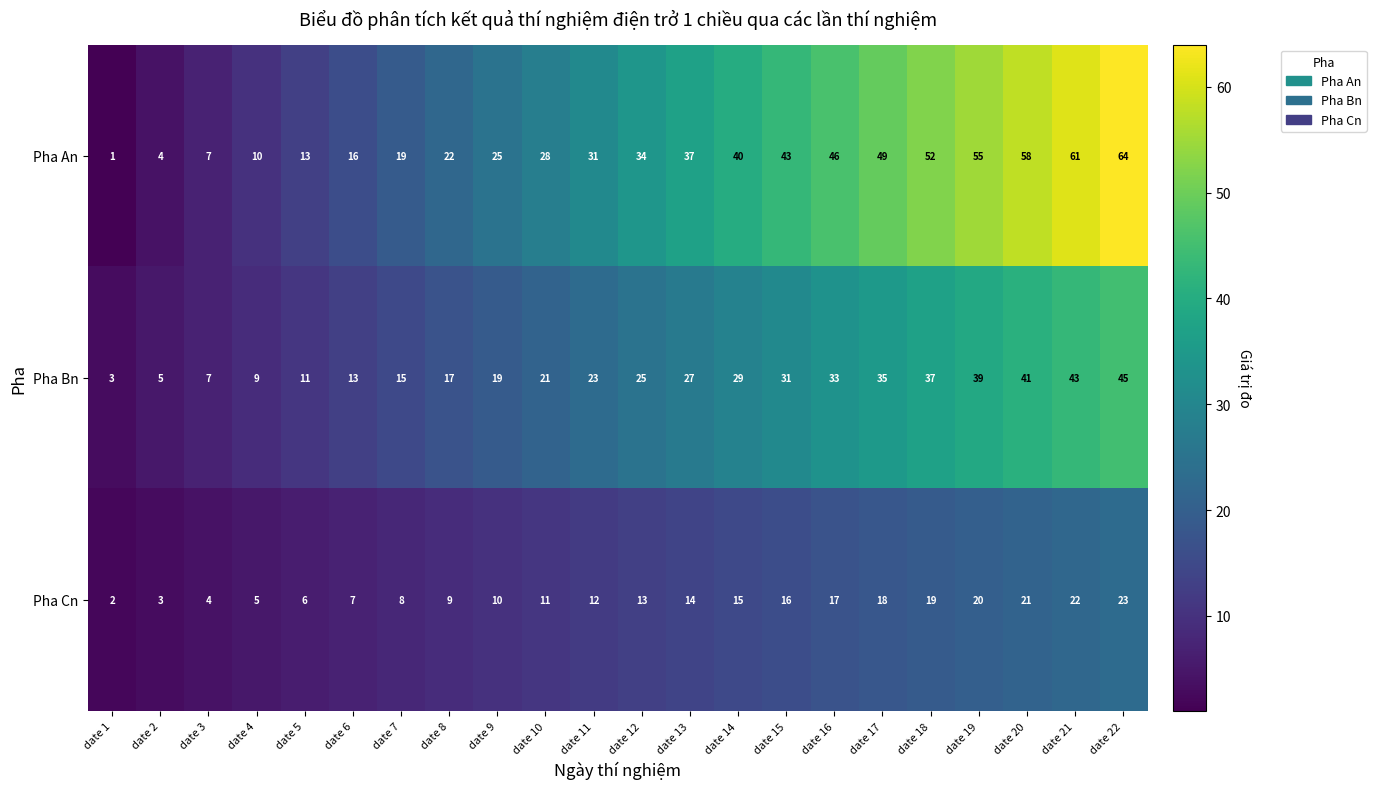

The Pha Bn series shows 21 at date 10. True or false?

True